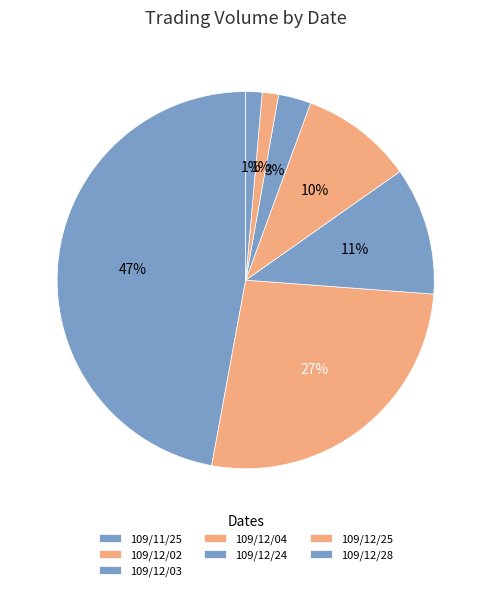

Count the number of slices in the pie.

7